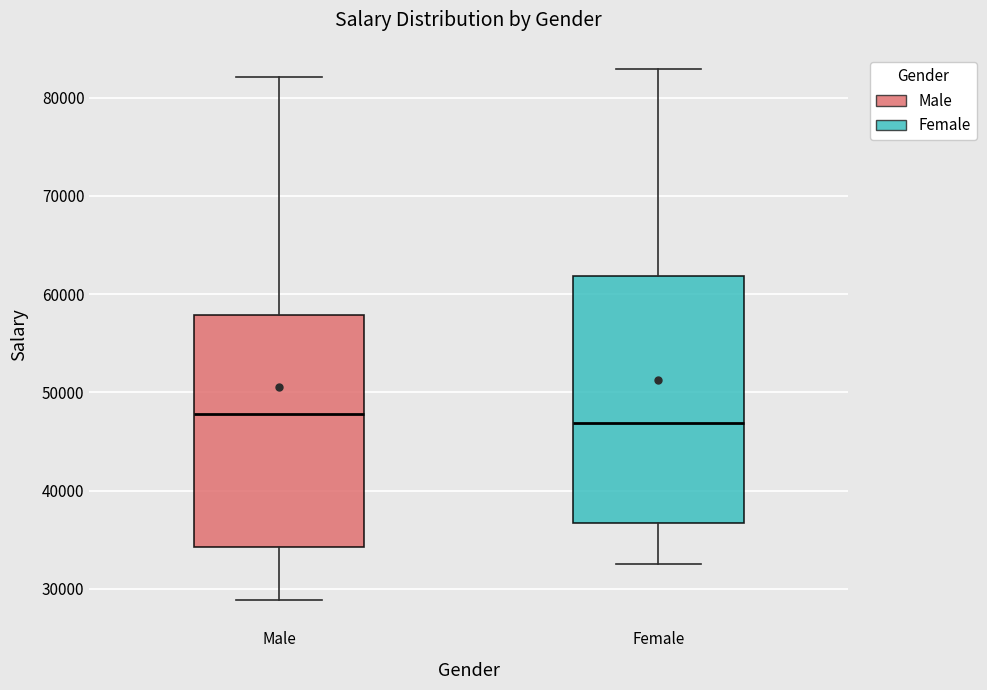

Where is the lower edge of the box for Male on the y-axis? The values are not printed on the chart, so give them approximately, as read against the axis.

34000